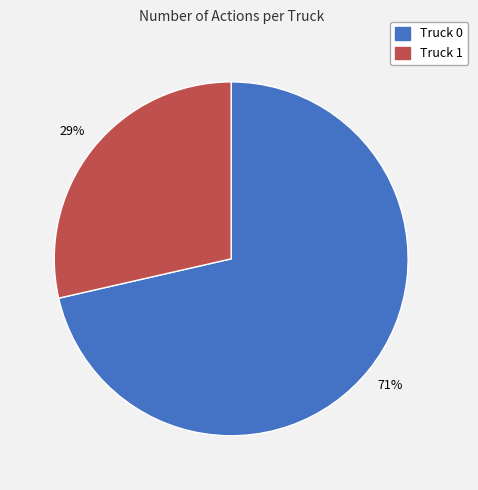

Which has a higher value, Truck 1 or Truck 0?

Truck 0